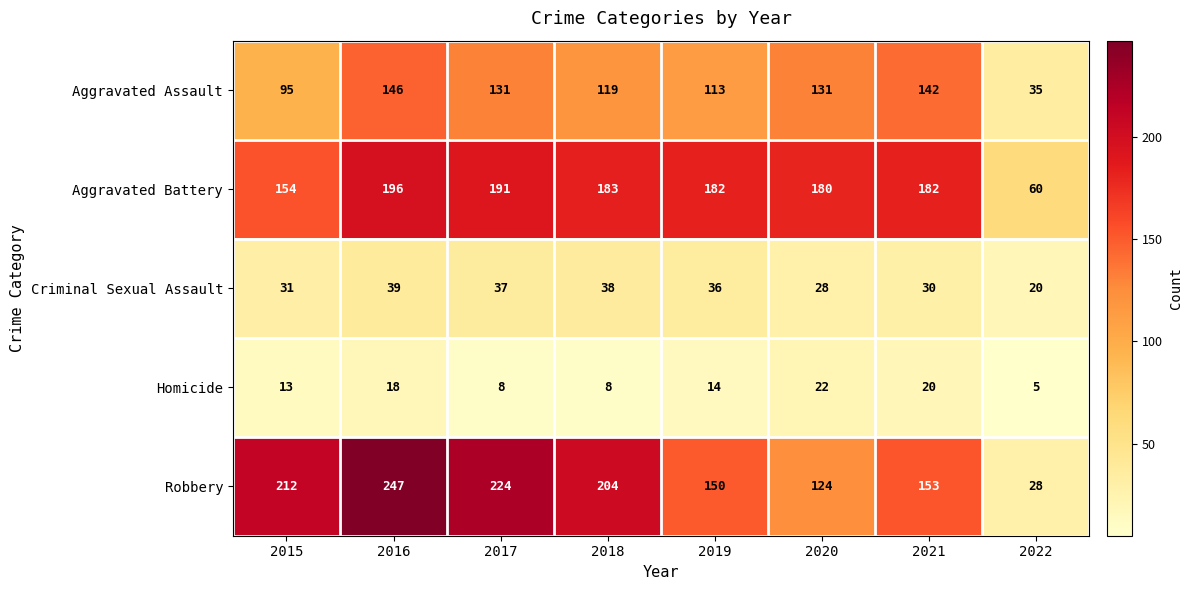

What value does the Robbery series have at 2017?

224